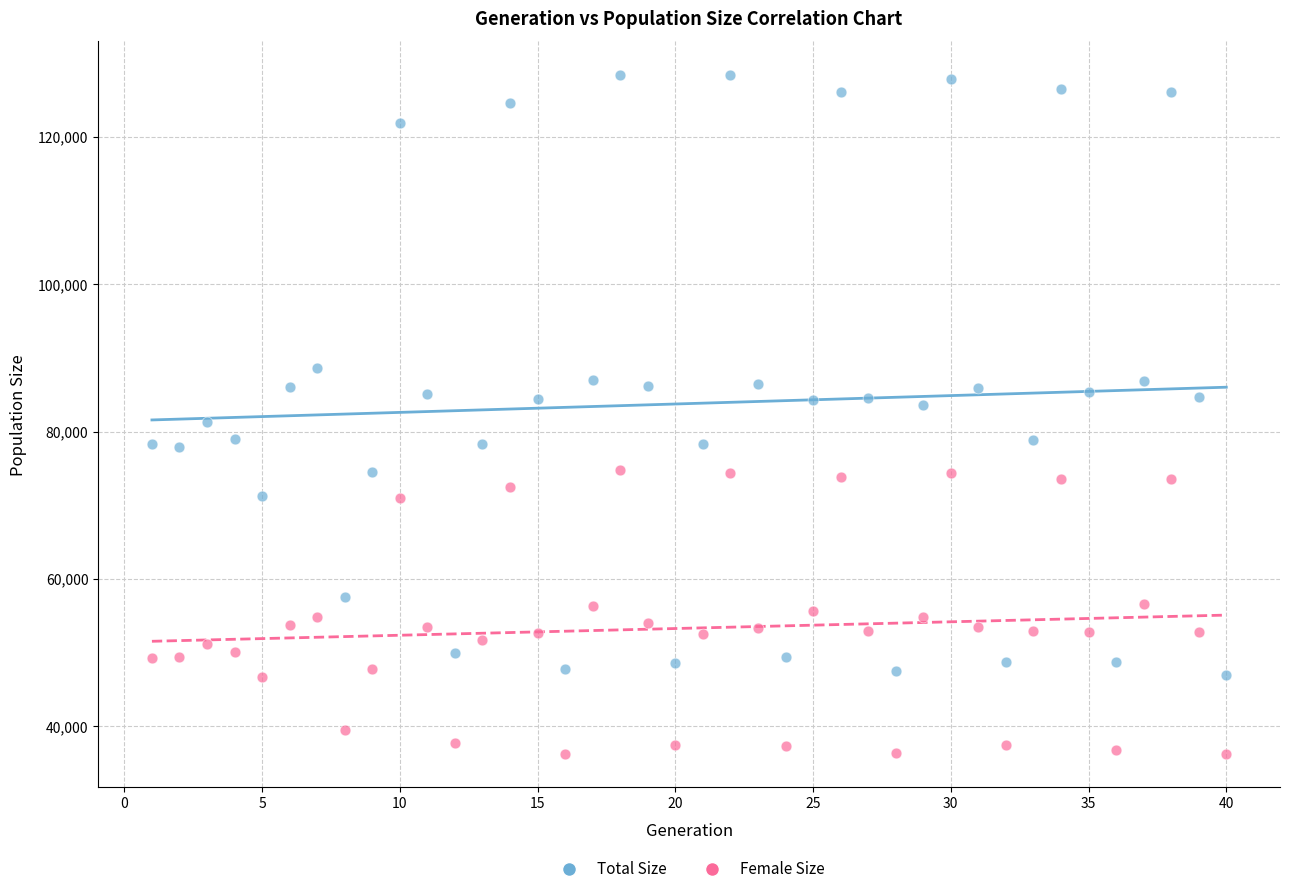

Which series contains the lowest Y value?

Female Size